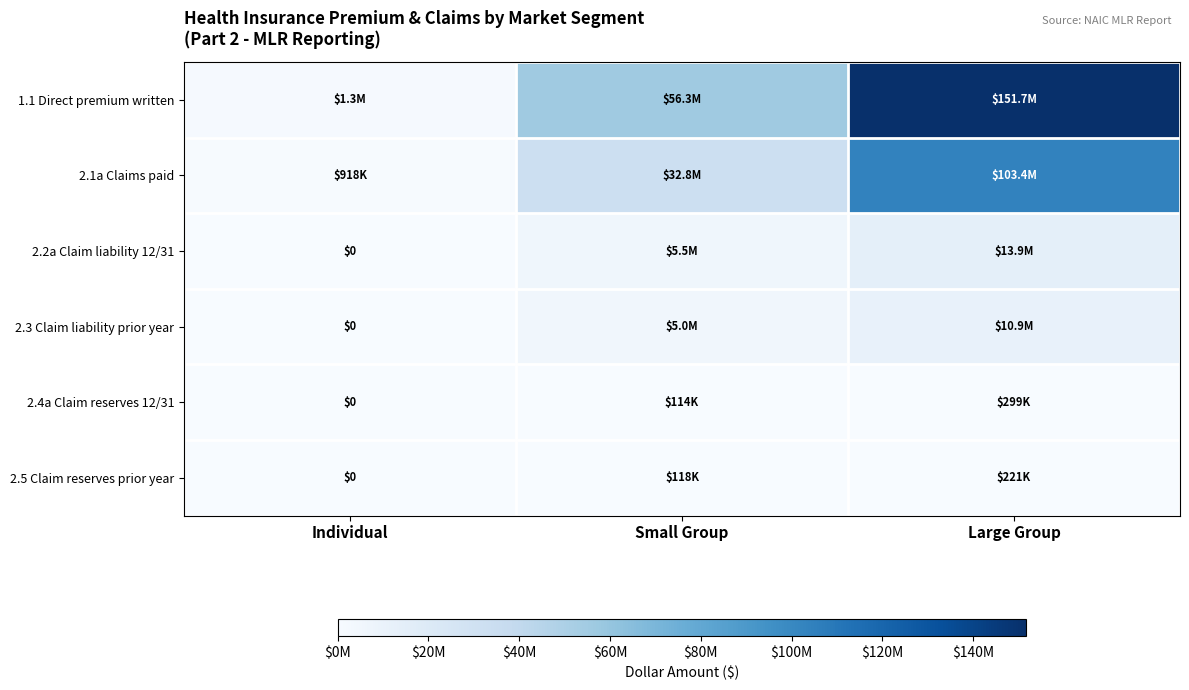

Count the number of categories in the chart.

3